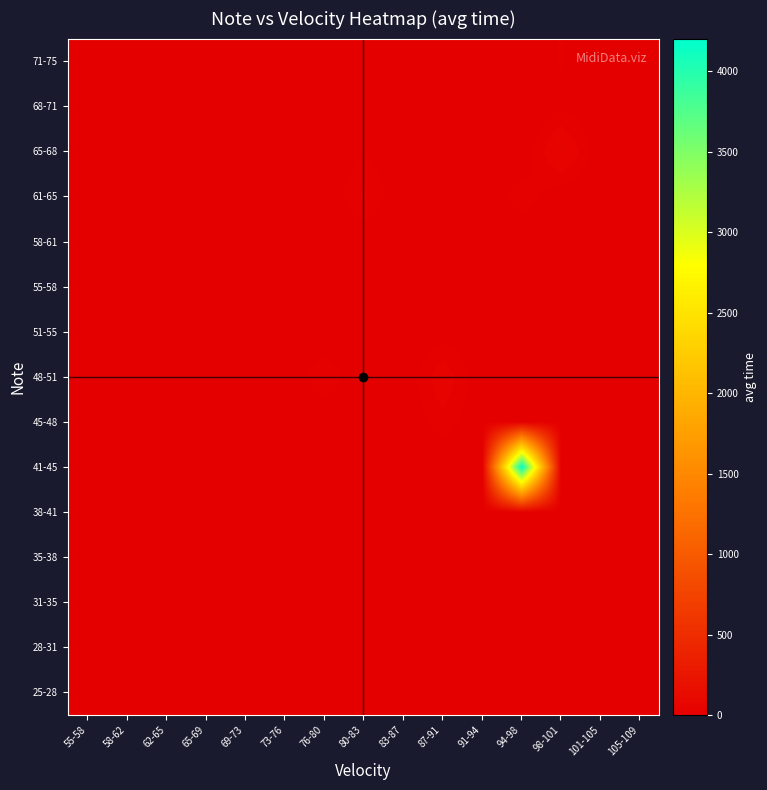

Count the number of categories in the chart.

15